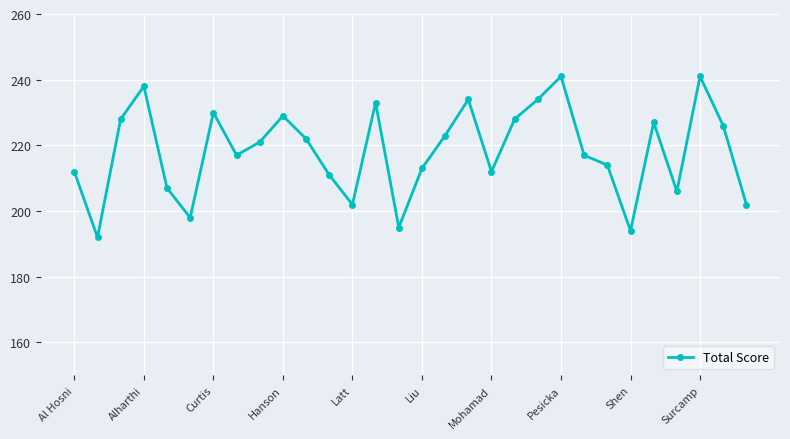

What is the difference between the second highest and minimum values?

49